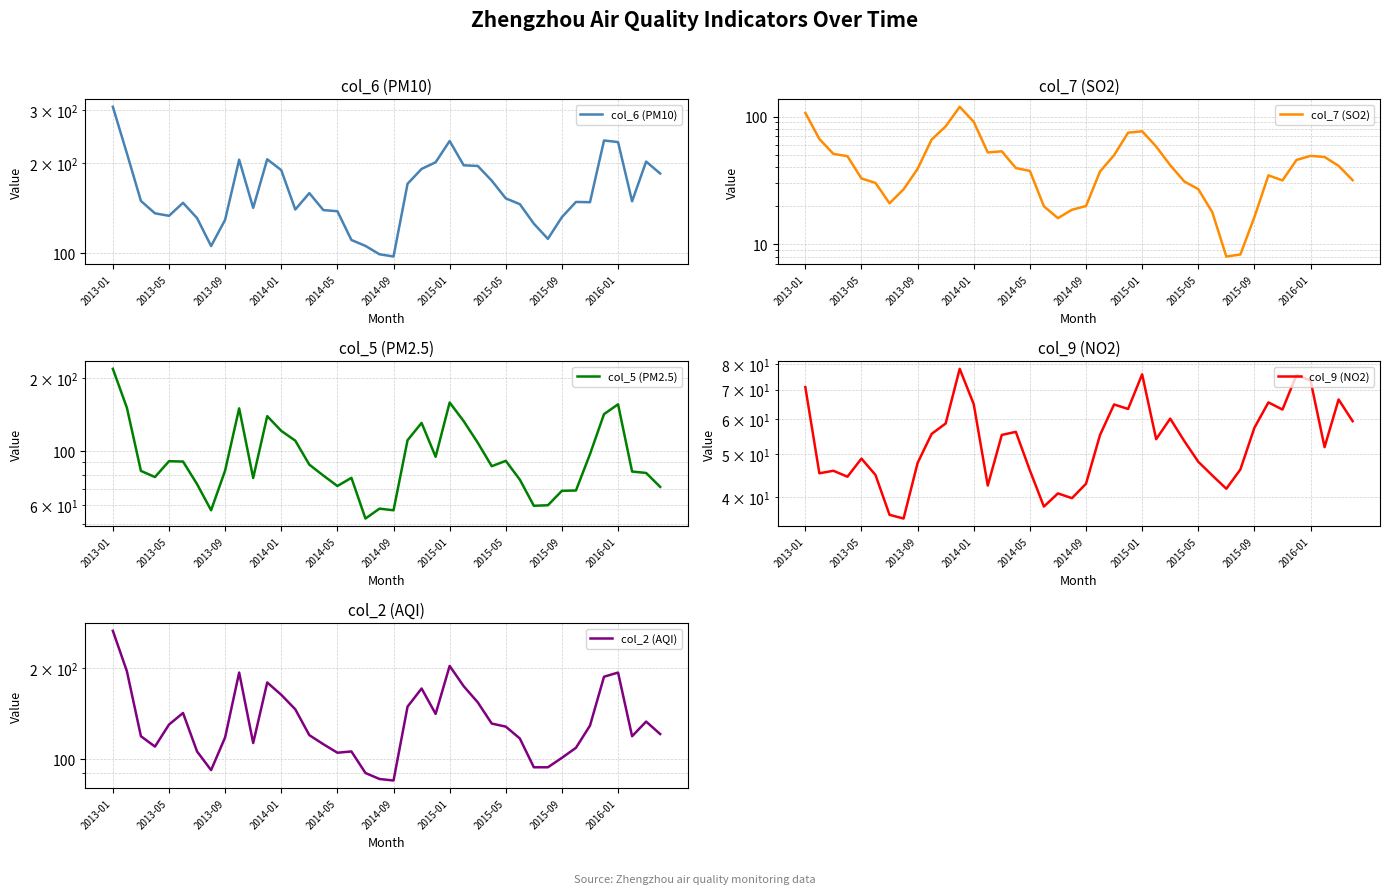

How many lines are shown in the chart?

5